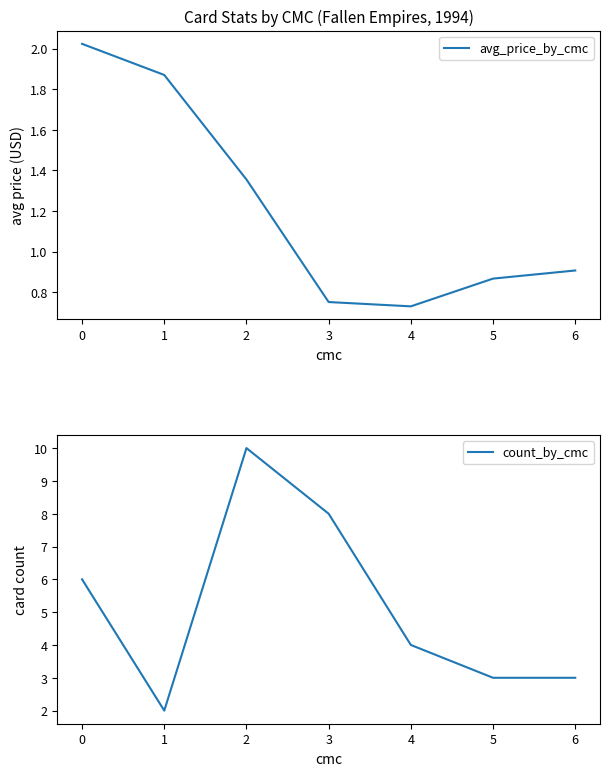

True or false: count_by_cmc and avg_price_by_cmc cross at least once.

False